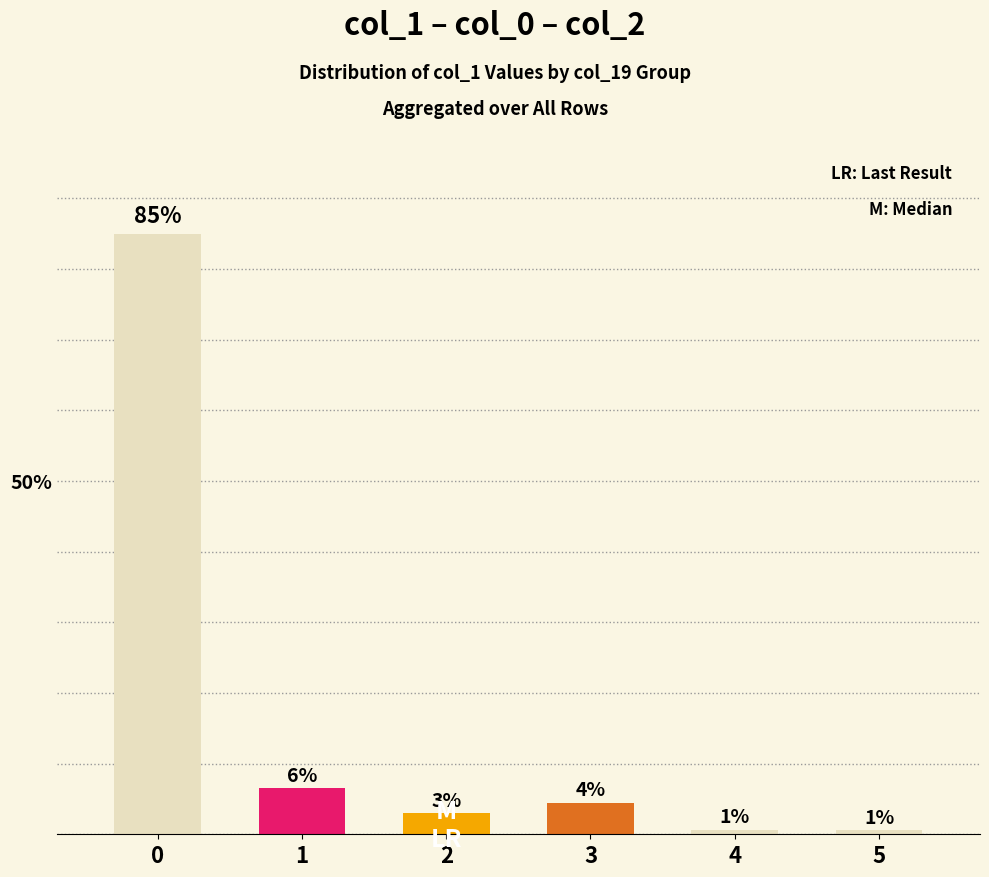

The value at 1 is 8.7. True or false?

False